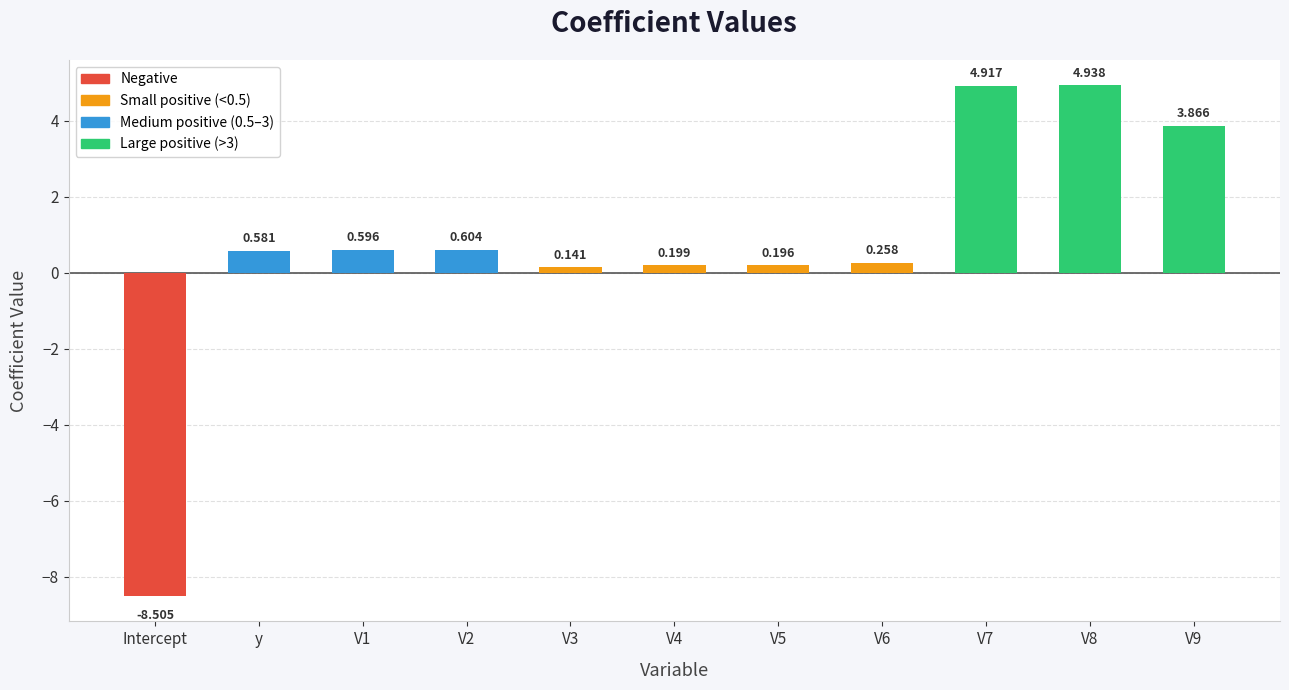

What is the change in value from V2 to V4?

-0.4